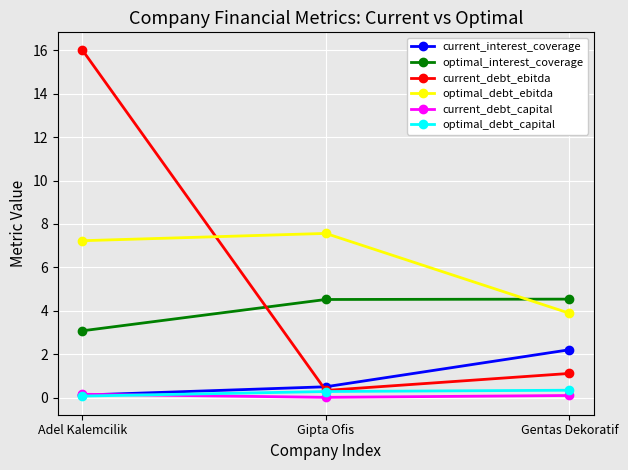

True or false: current_debt_ebitda has a value of 0.3 at Gentas Dekoratif.

False